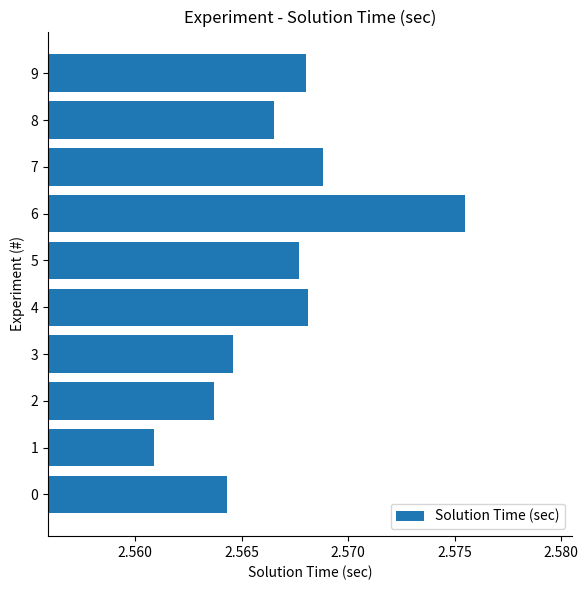

At which category does the chart reach its peak across all series?

6